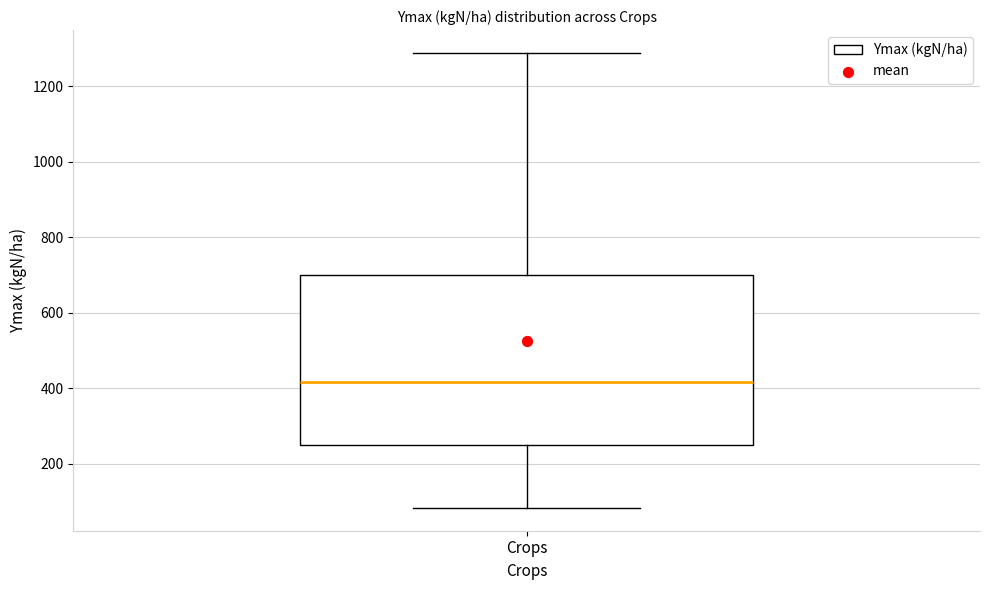

Read this box plot against the y-axis: the position of the median line, the range covered by the box, and the ends of both whiskers. The values are not printed on the chart, so give them approximately, as read against the axis.

median 420, box 240 to 700, whiskers 80 to 1280